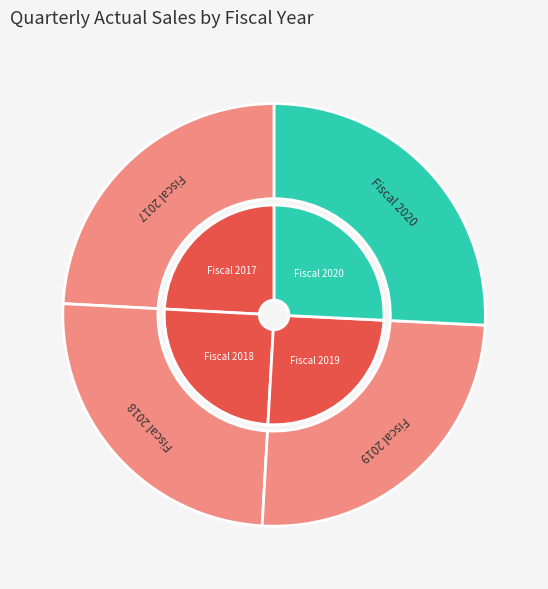

What percentage is the Fiscal 2019 slice, to the nearest percent?

25%